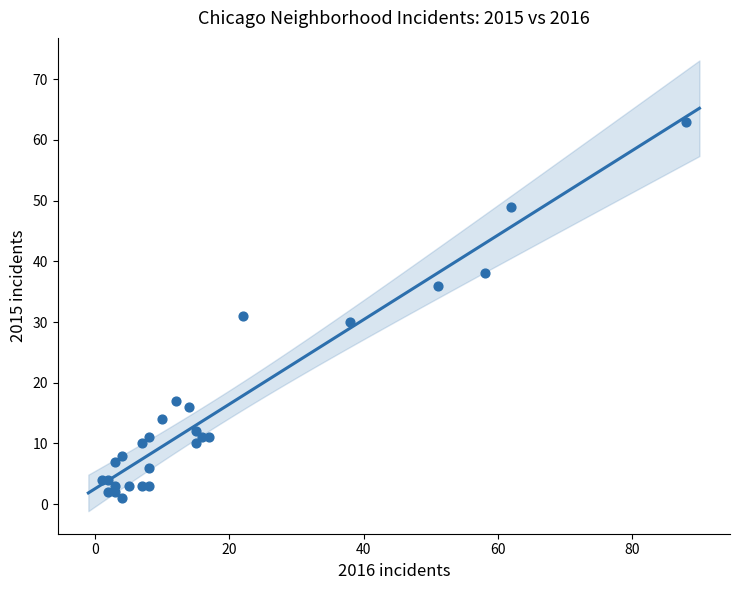

What Y value in the scatter plot is closest to 32?

31